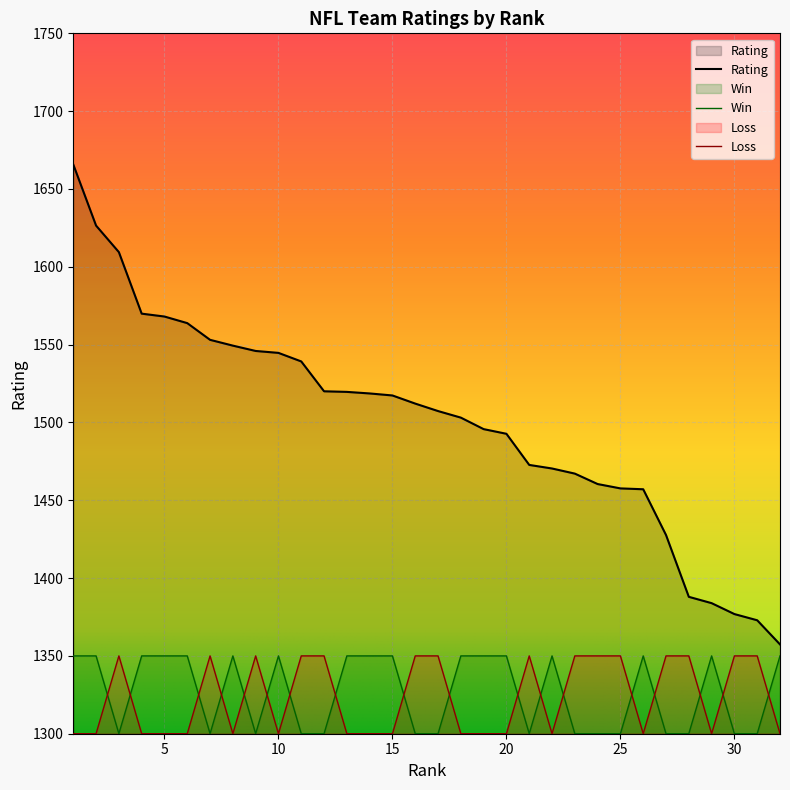

Which series changed the most between 15 and 28?

Rating